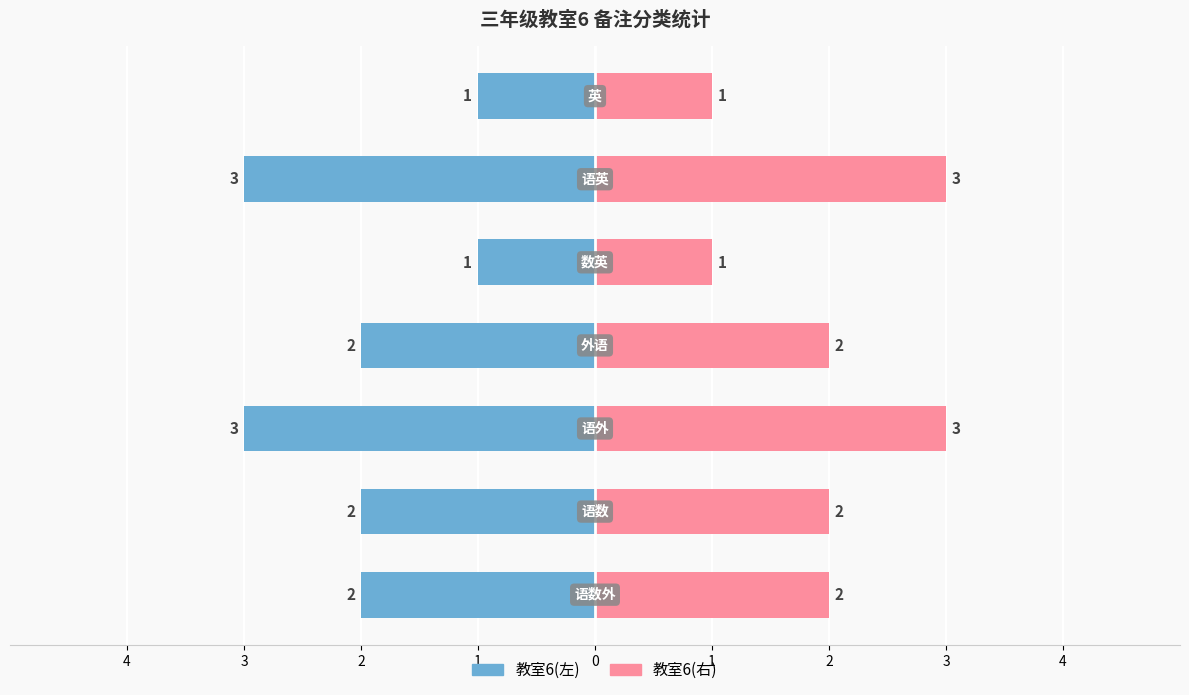

What is the average value of the 学生人数(右) series?

2